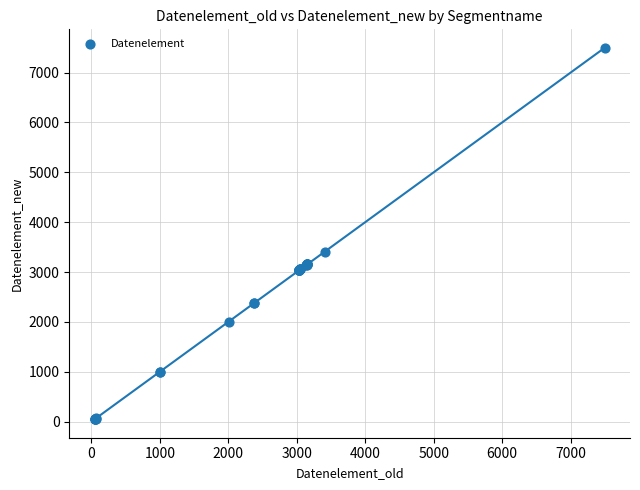

What Y value in the scatter plot is closest to 3773?

3412